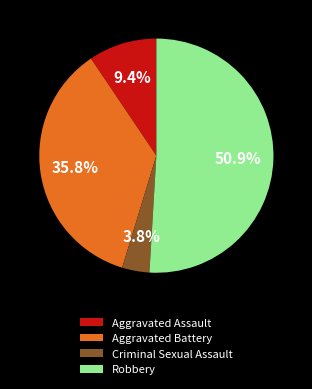

To the nearest percent, what is the difference between the Aggravated Battery and Criminal Sexual Assault slice percentages?

32%